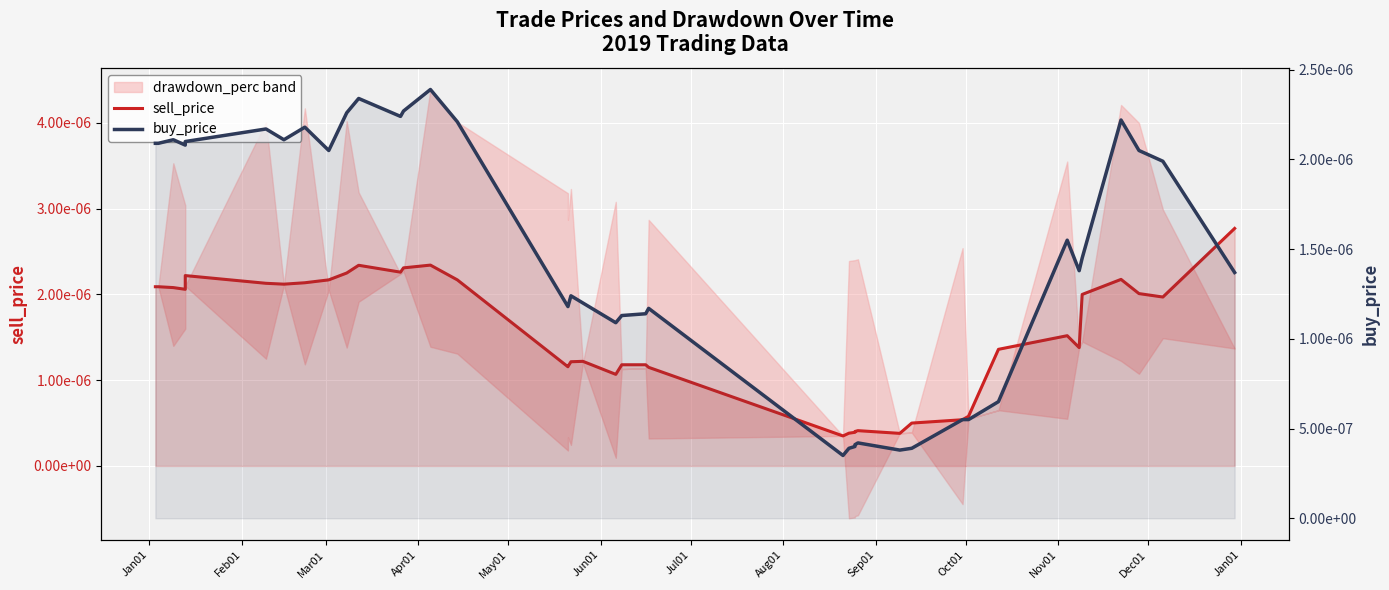

True or false: sell_price and buy_price cross at least once.

True